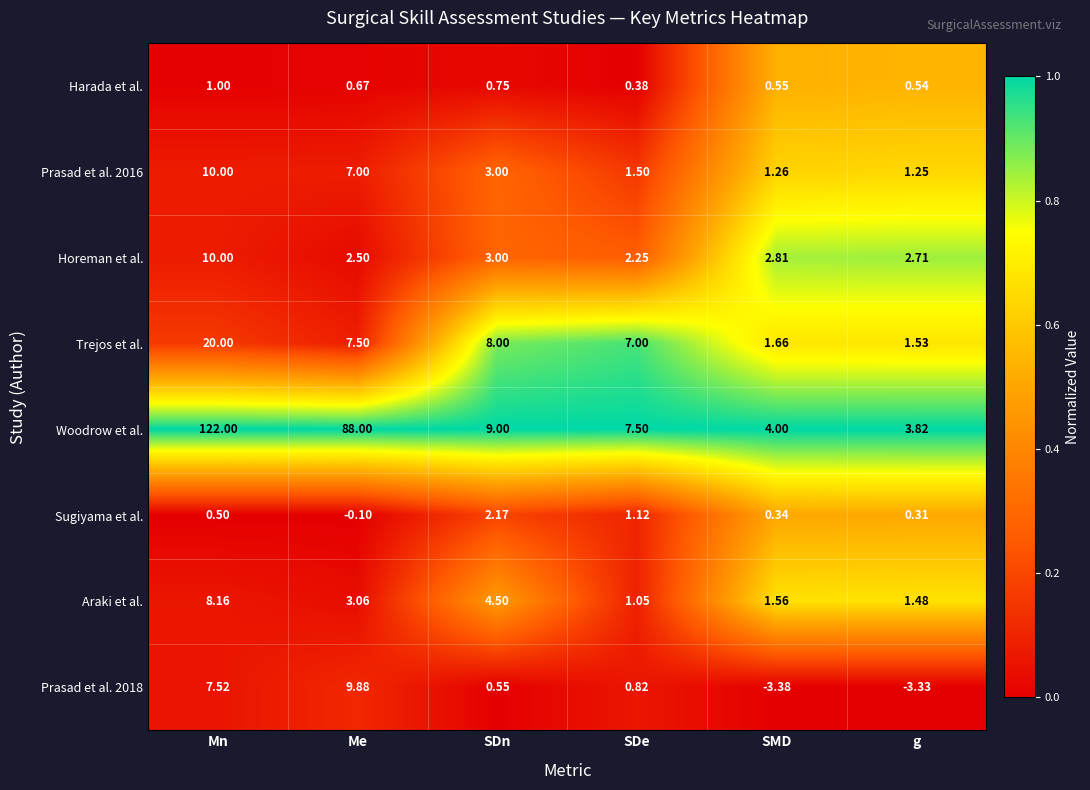

Between SDe and g, which series saw the biggest shift?

Trejos et al.